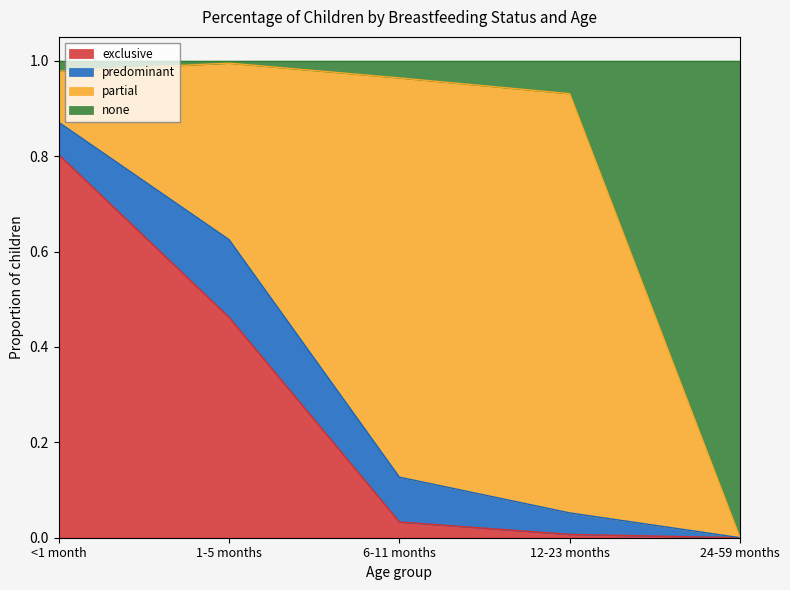

What is the total value across all series at 6-11 months?

1.0